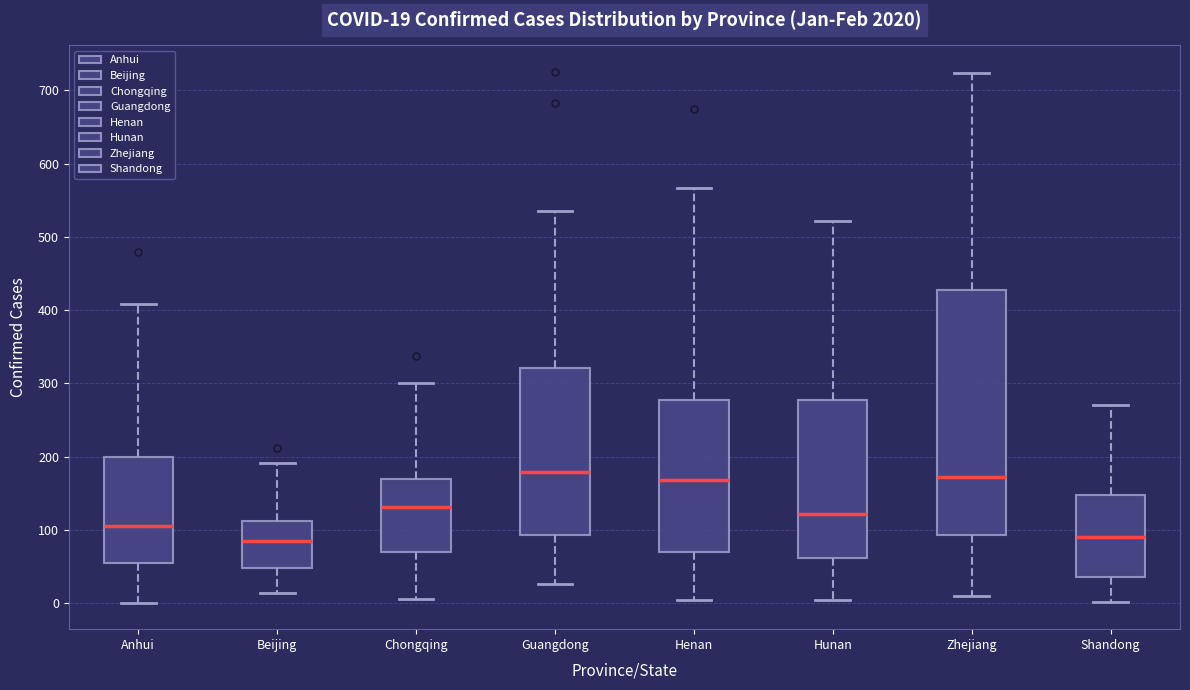

Which box is the tallest, from its lower edge to its upper edge?

Zhejiang